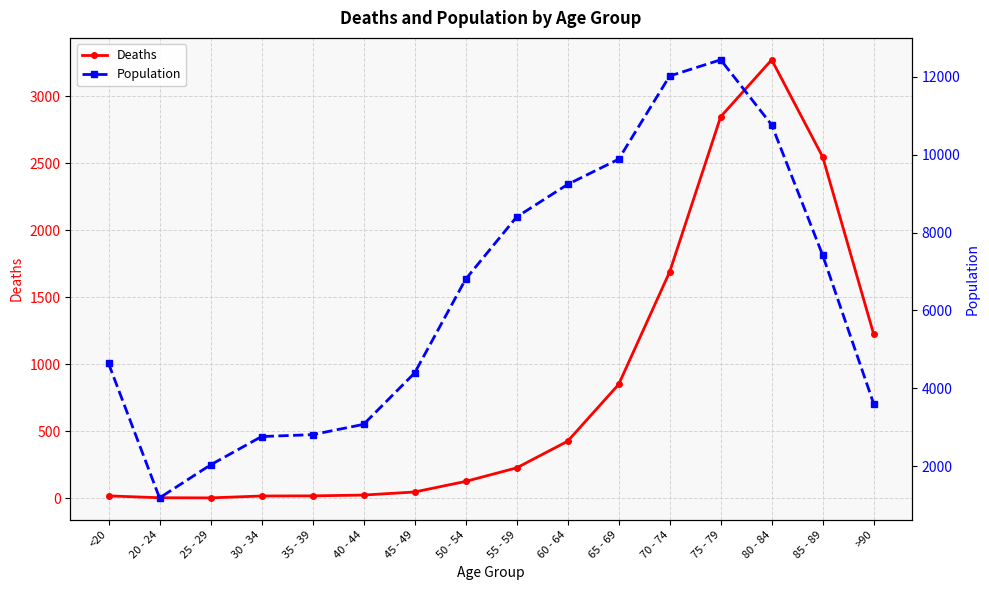

True or false: Deaths and Population cross at least once.

False